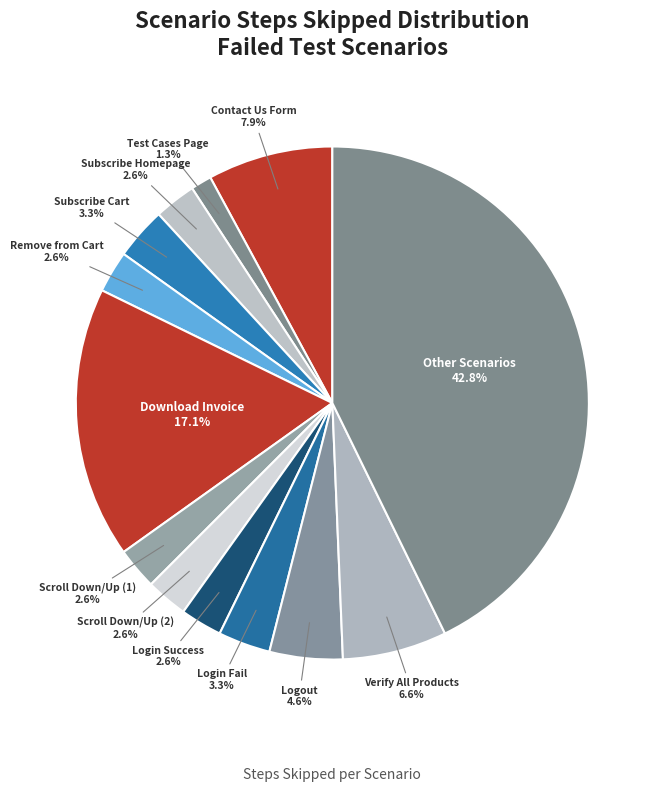

What is the smallest slice in the pie chart?

Test Cases Page